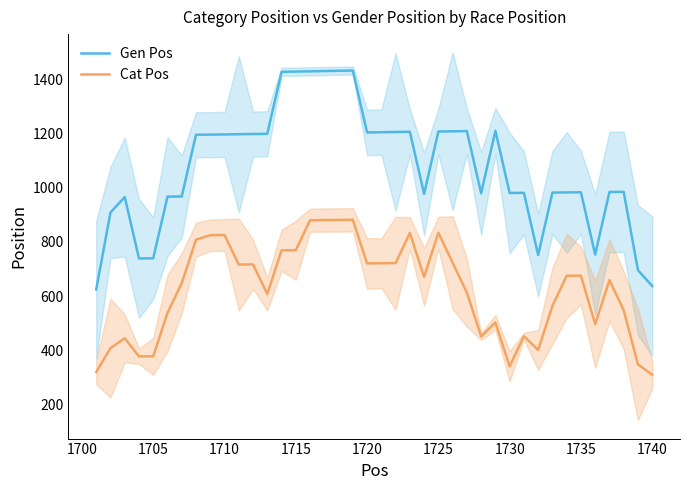

What is the maximum value for Cat Pos?

881.4